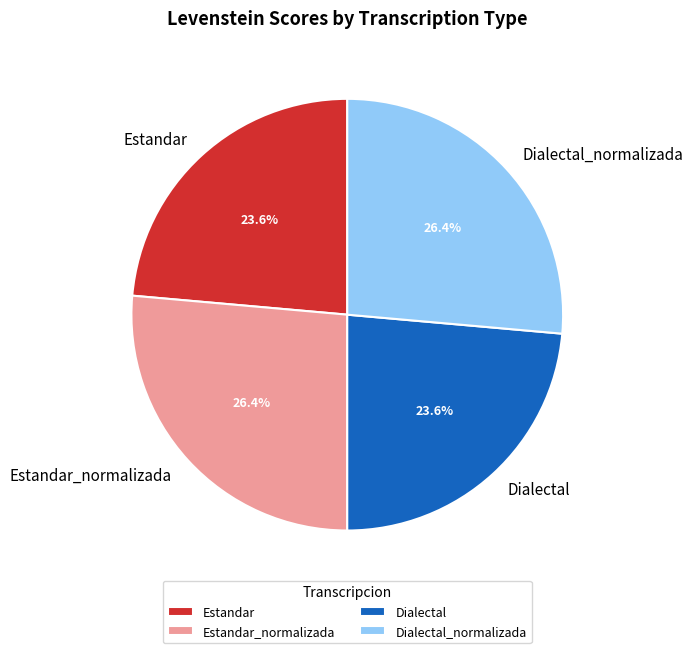

True or false: Dialectal accounts for 24% of the total.

True